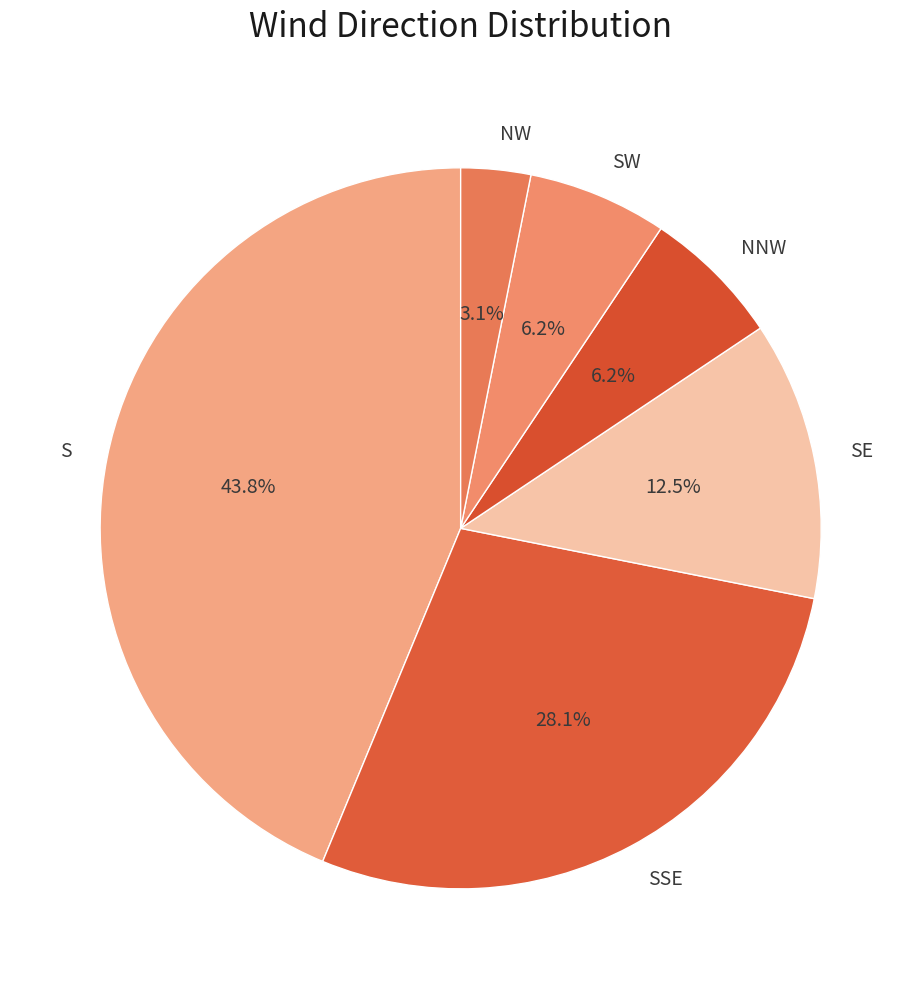

Does S represent more than half of the total?

No